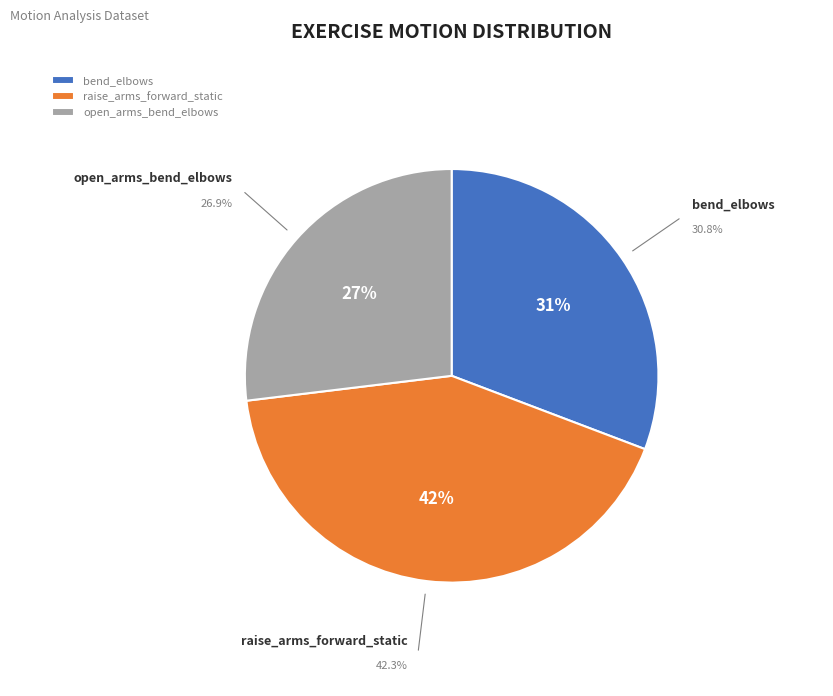

How many segments does this pie chart have?

3